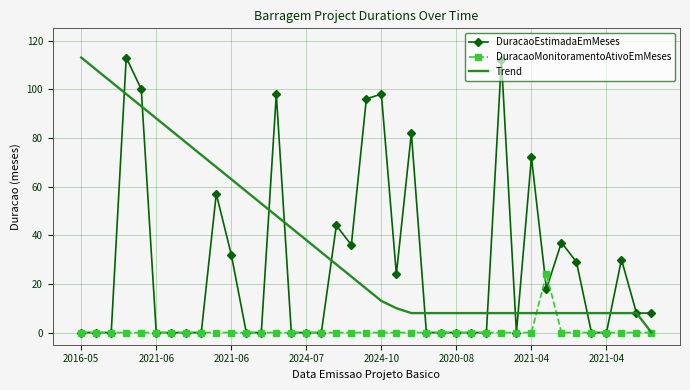

Which series has the largest total across all categories?

Trend